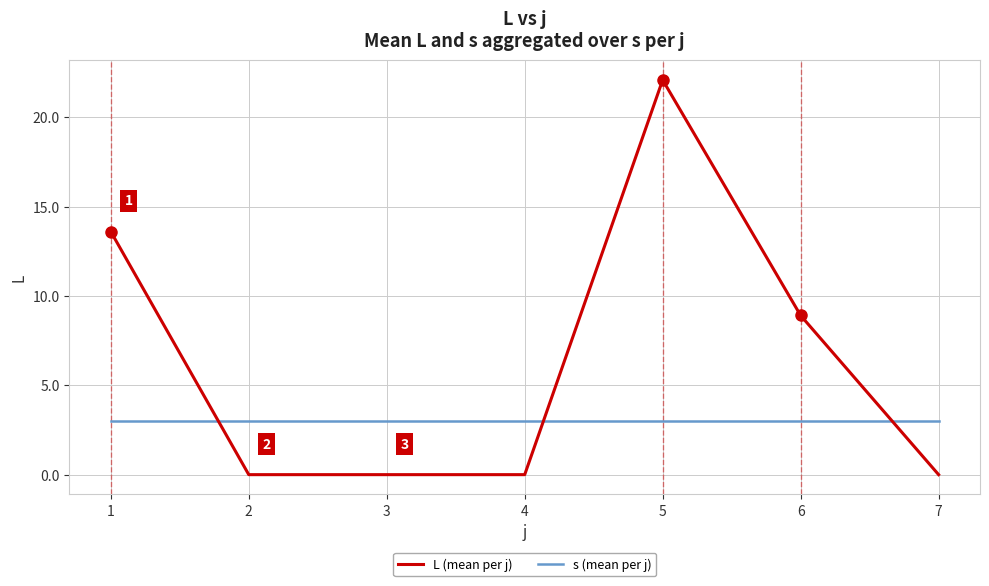

True or false: s (mean per j) and L (mean per j) intersect in this chart.

True